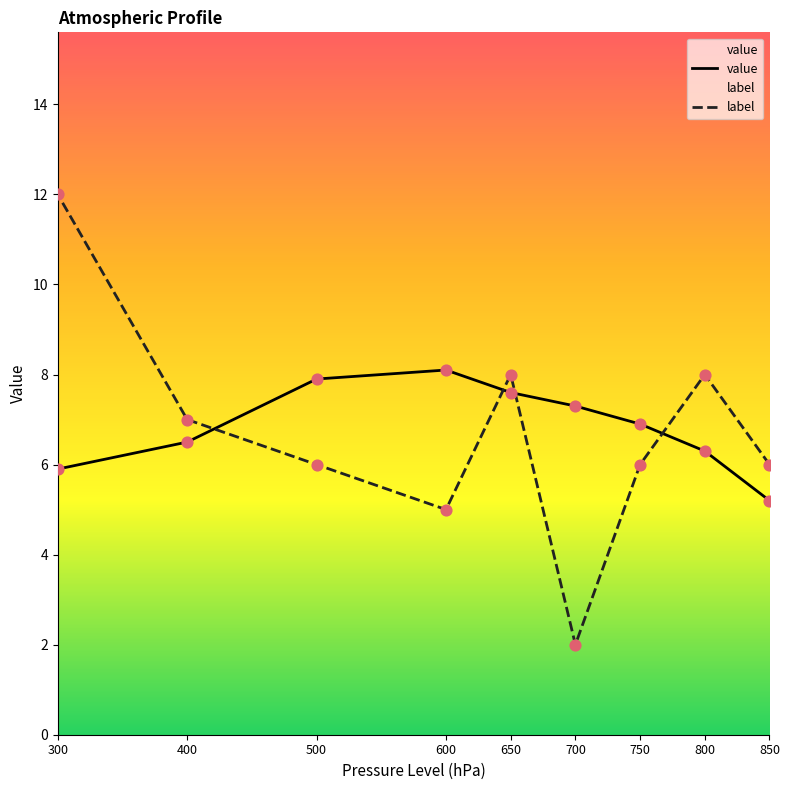

Which series reaches the maximum Y coordinate?

label